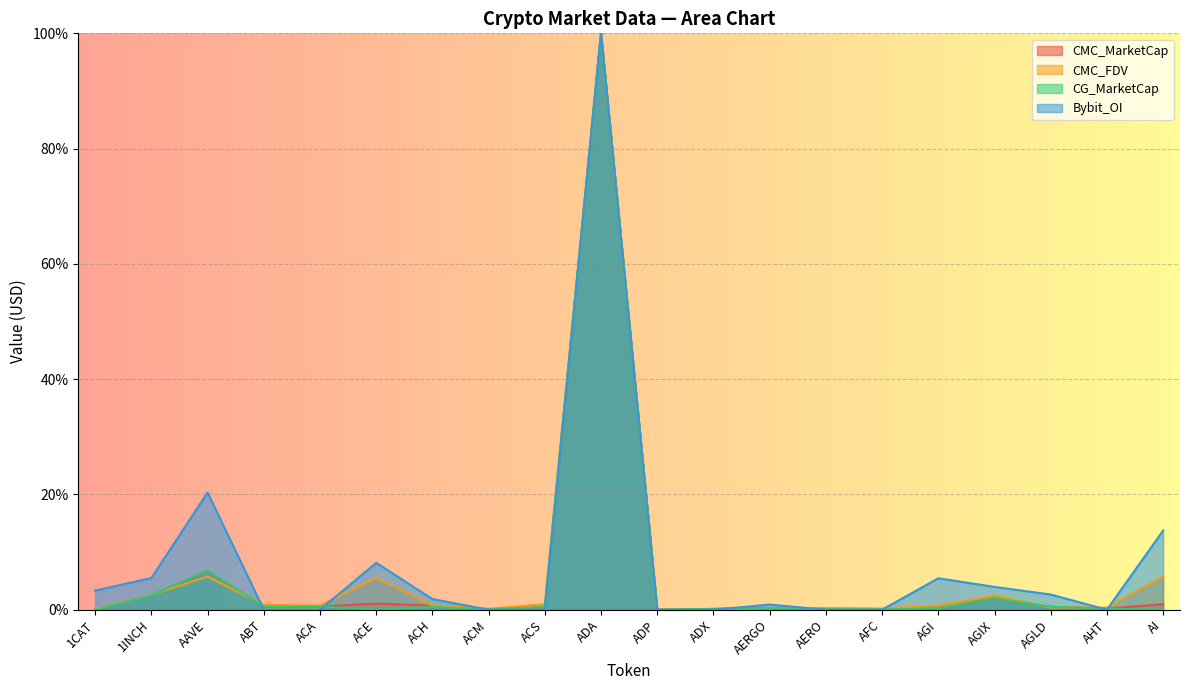

What is the greatest value displayed?

100.0